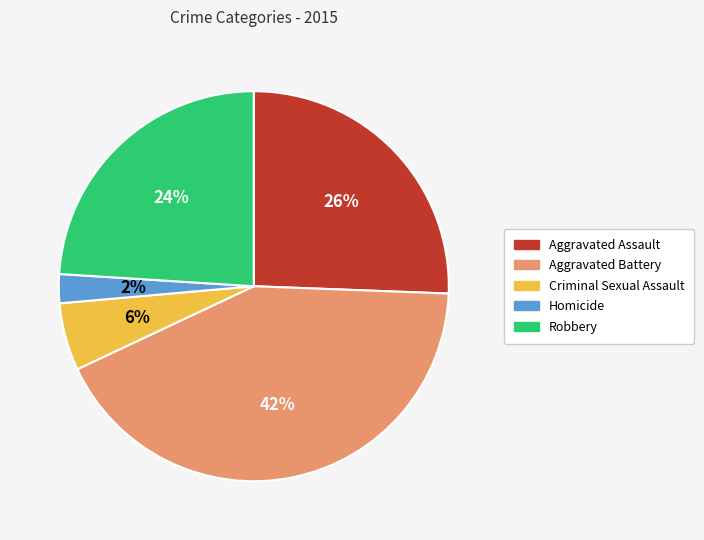

Combined, do Criminal Sexual Assault and Aggravated Assault account for over 50%?

No